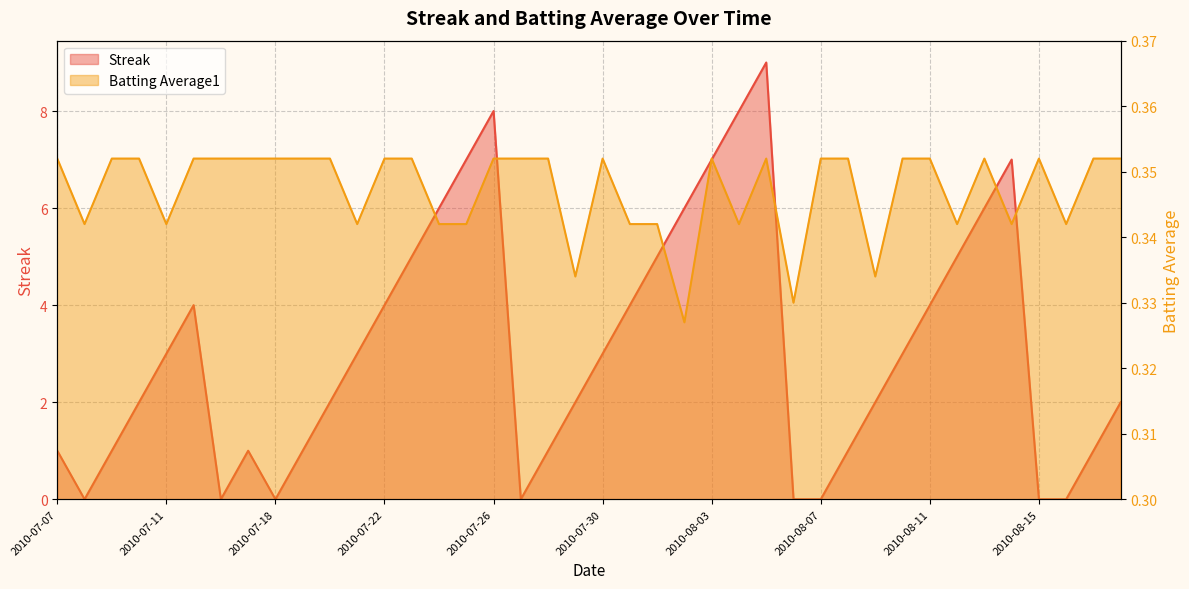

At which label does Streak first exceed 3?

2010-07-15